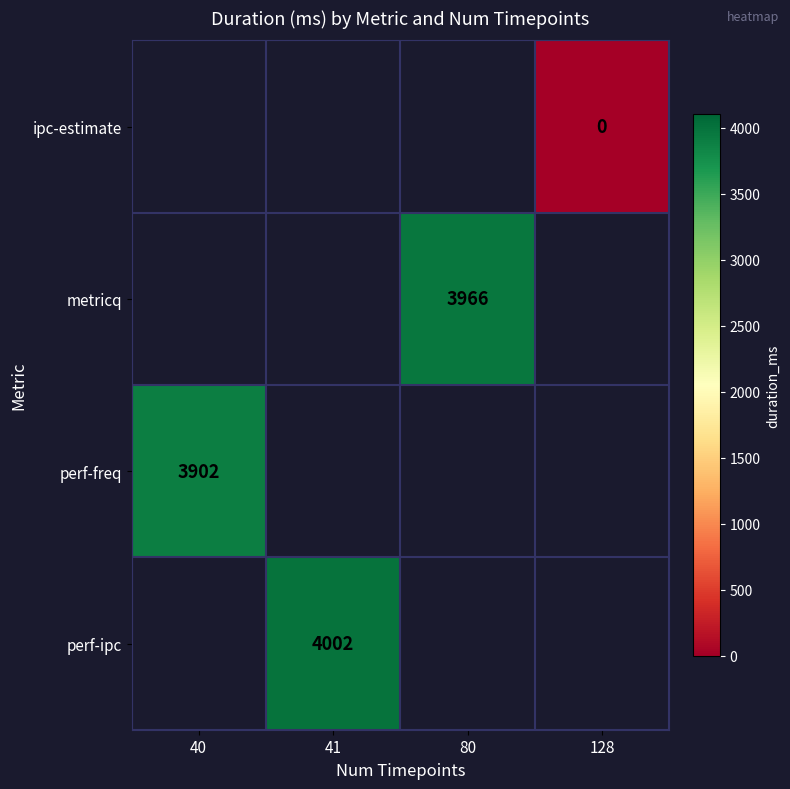

The value of perf-ipc at 41 is 4002. True or false?

True